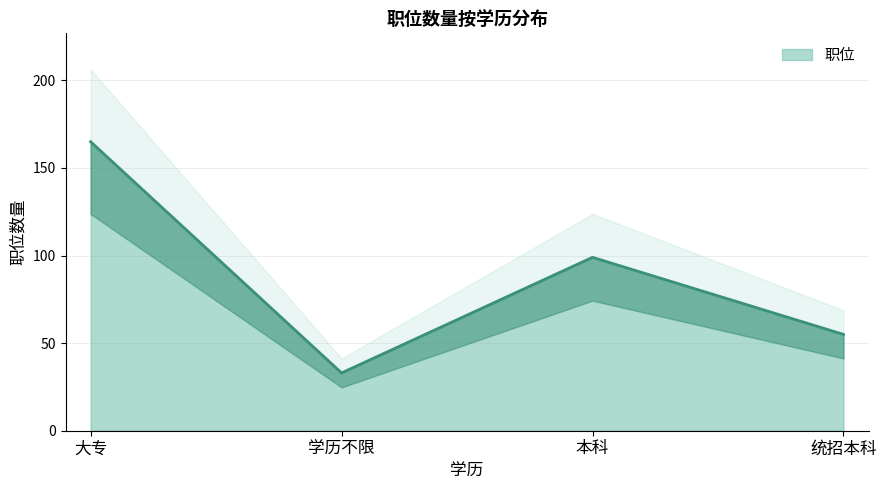

How many values are between 55 and 165?

3